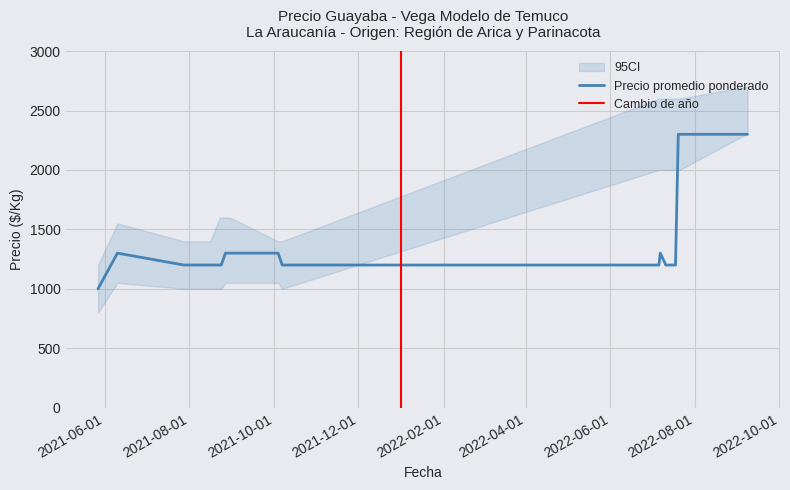

Is the value of Precio promedio ponderado at 2022-09-08 greater than the value of Precio minimo at 2021-08-09?

Yes